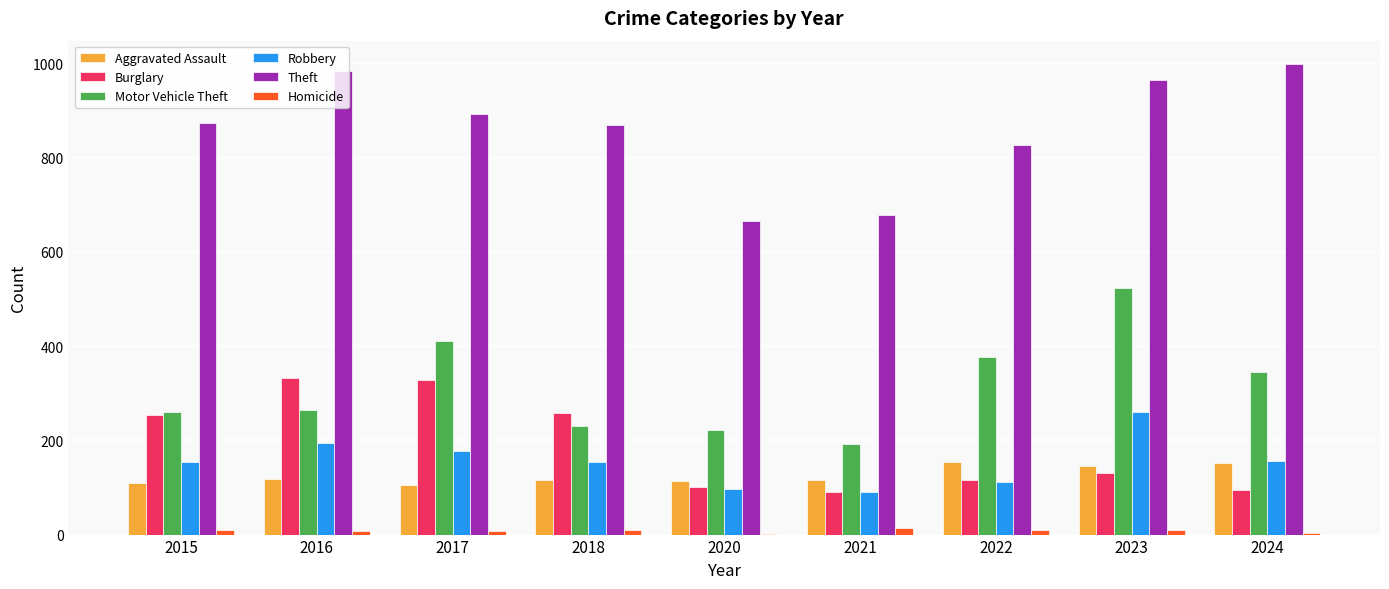

At which label does Robbery reach its peak?

2023